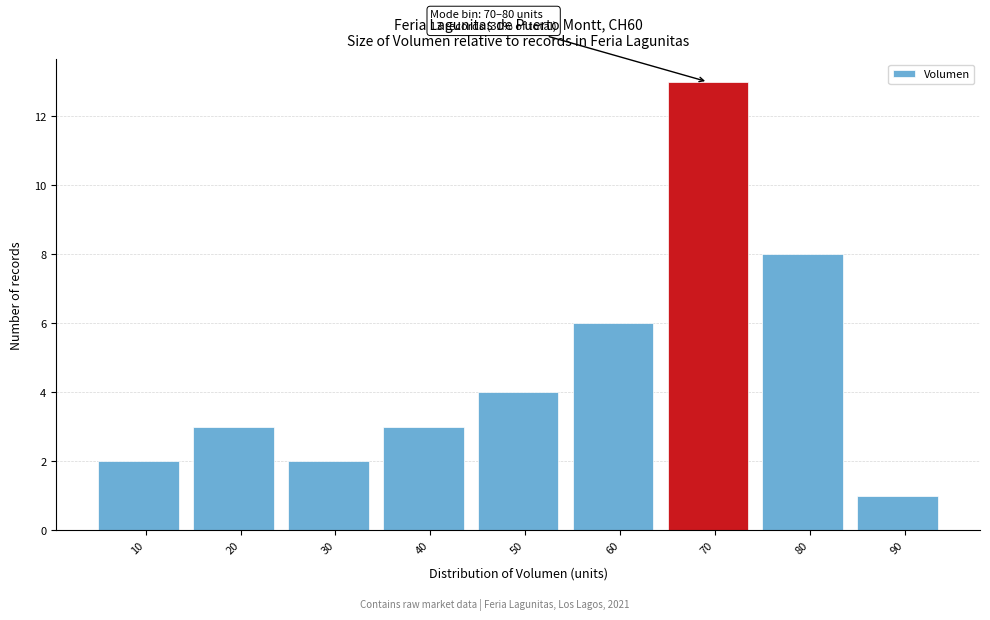

Reading left to right, list all the values displayed in this chart.

2	3	2	3	4	6	13	8	1